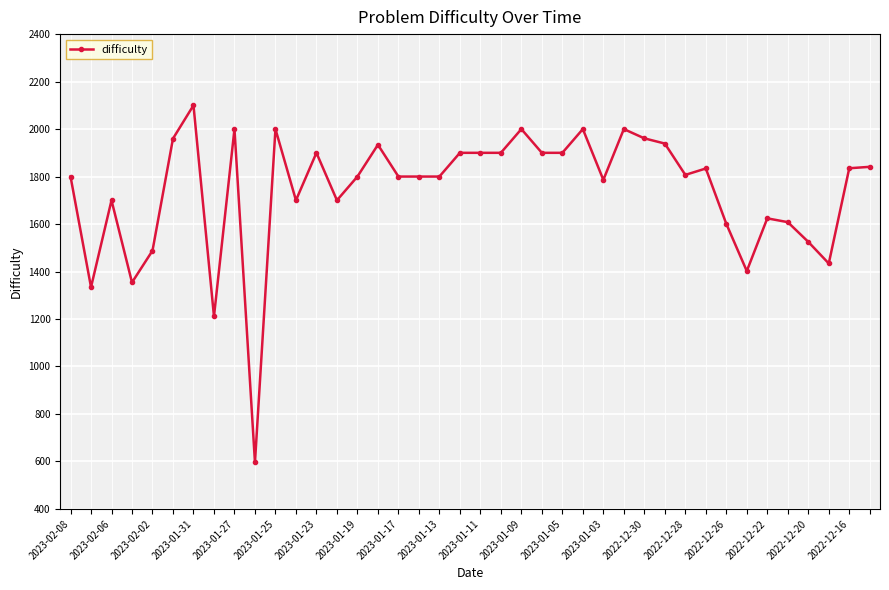

True or false: there are more than 0 points higher than both neighbors.

True